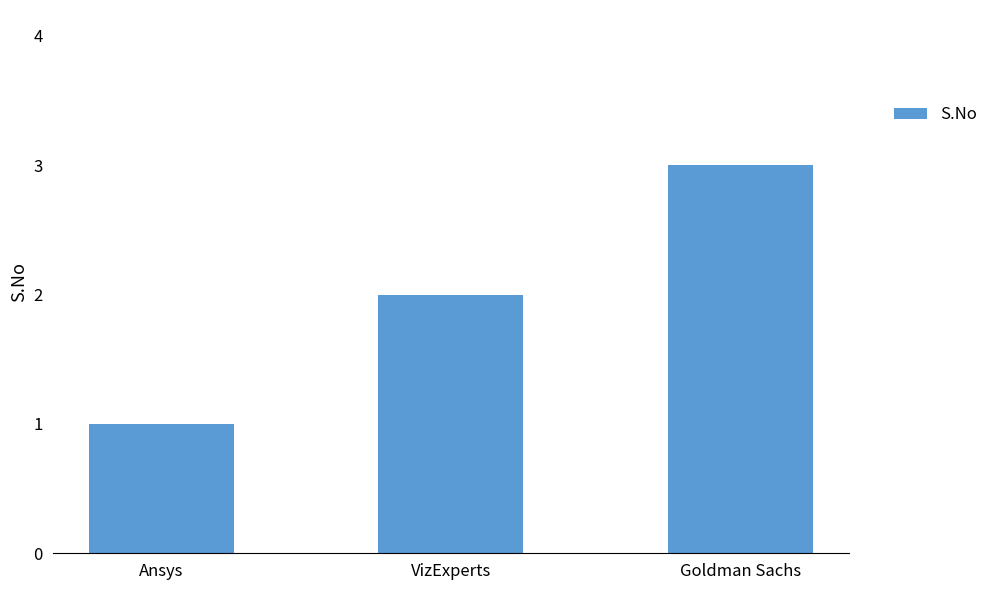

The value at Ansys is 1. True or false?

True